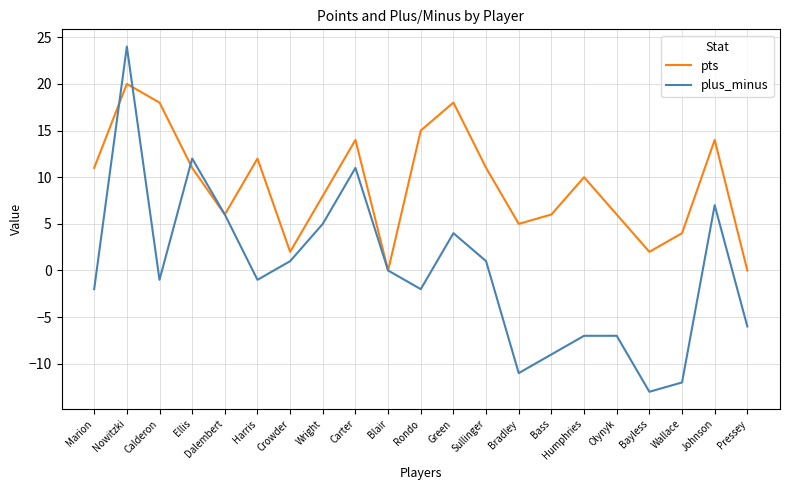

At how many categories does at least one series exceed 23?

1